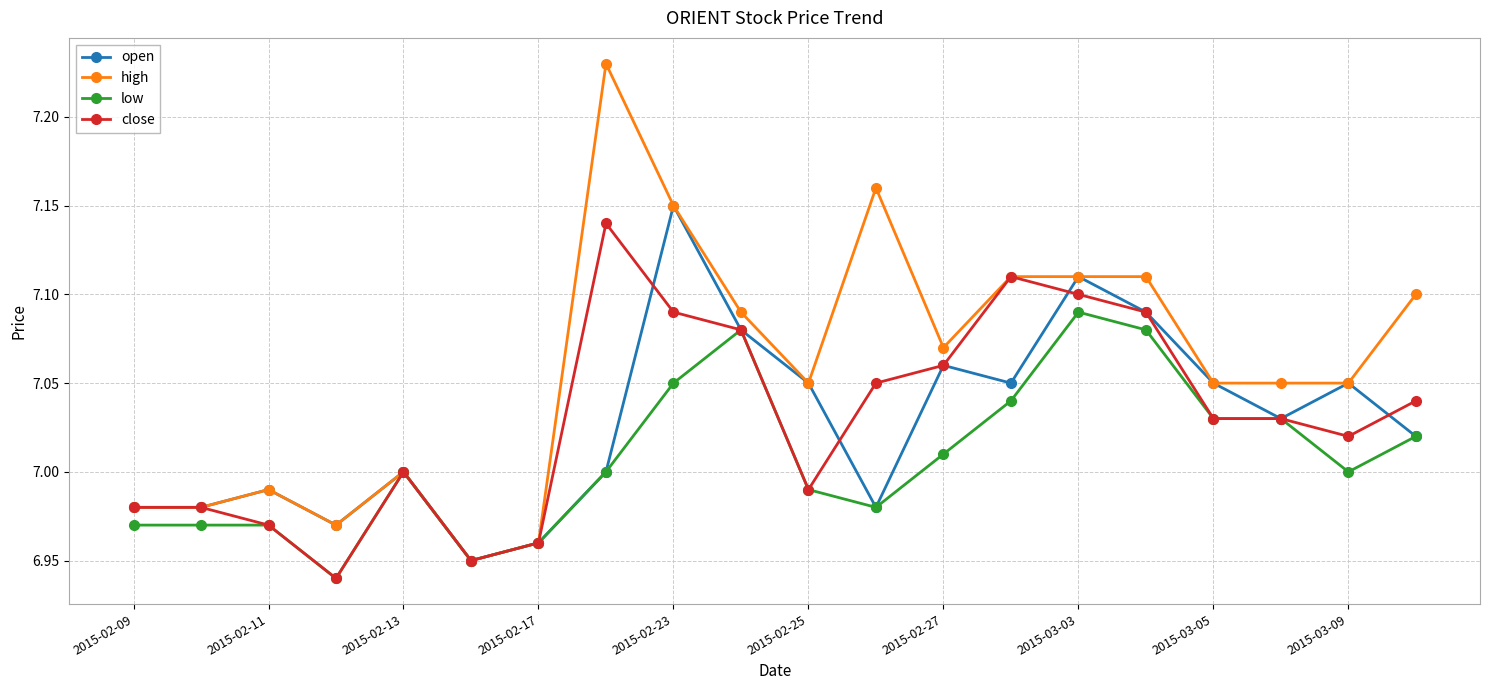

How many distinct data groups are displayed?

4